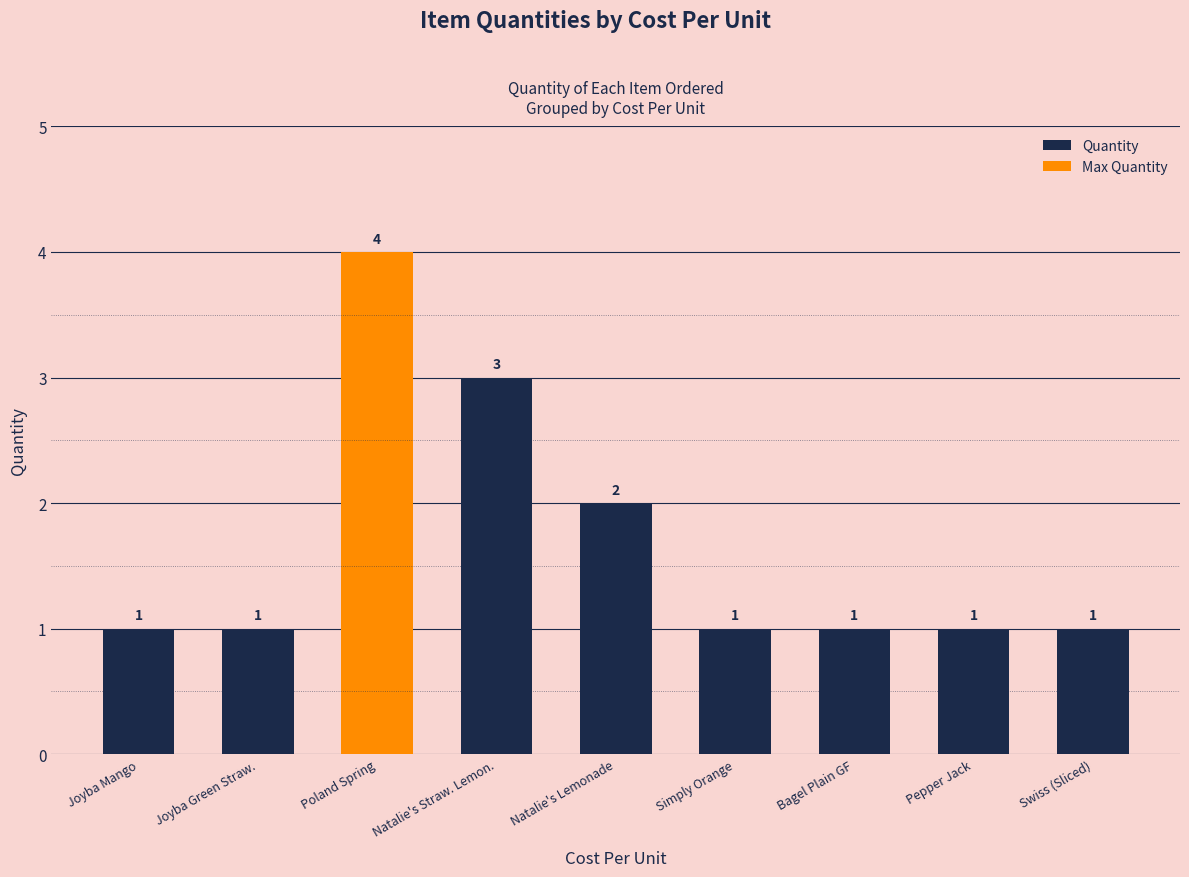

What is the sum of the Quantity values at Joyba Green Straw. and Natalie's Lemonade?

3